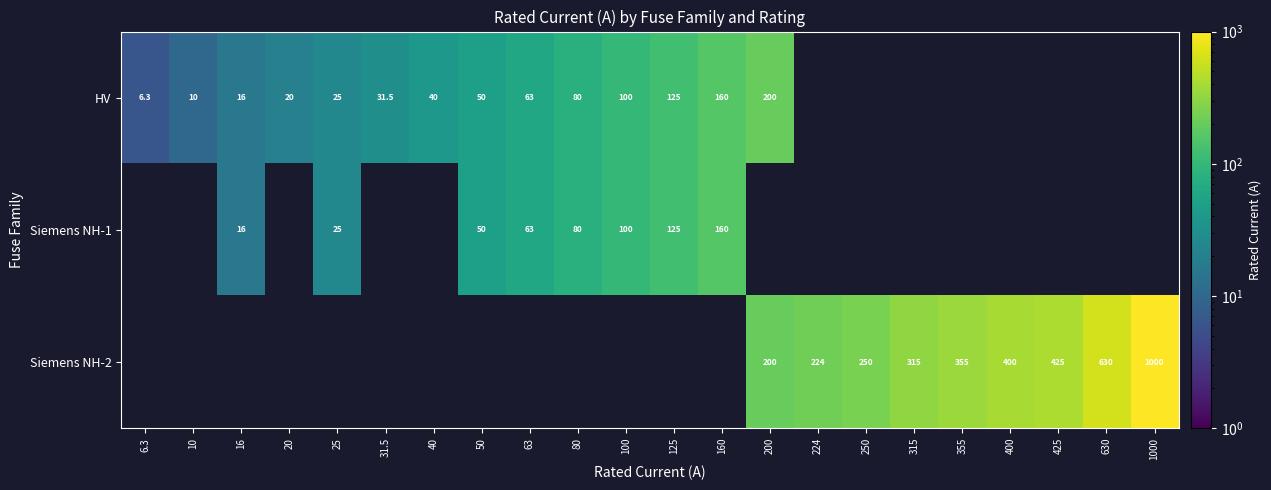

At how many categories does at least one series exceed 92?

12